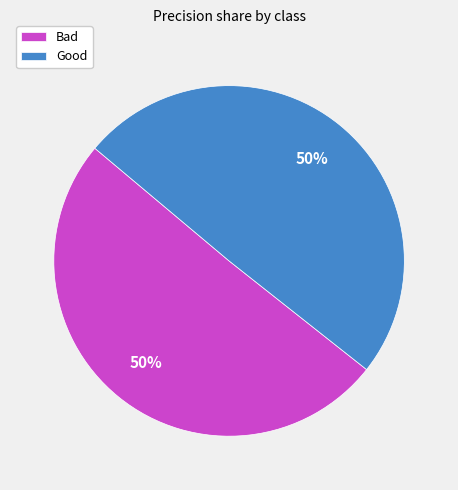

Is it true that Bad is 58% of the pie?

False